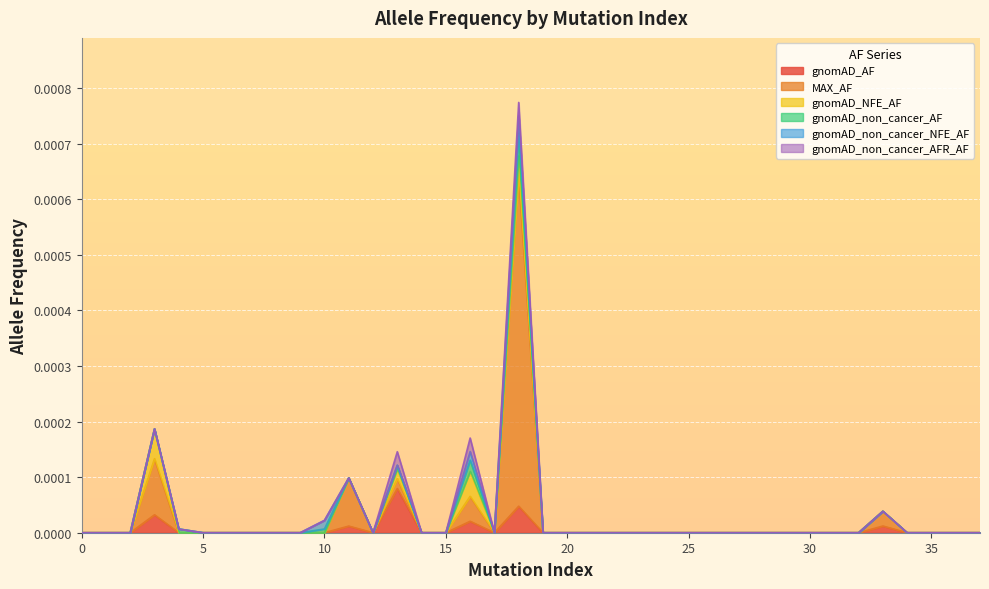

How many gnomAD_non_cancer_AF values are between 0 and 1?

38